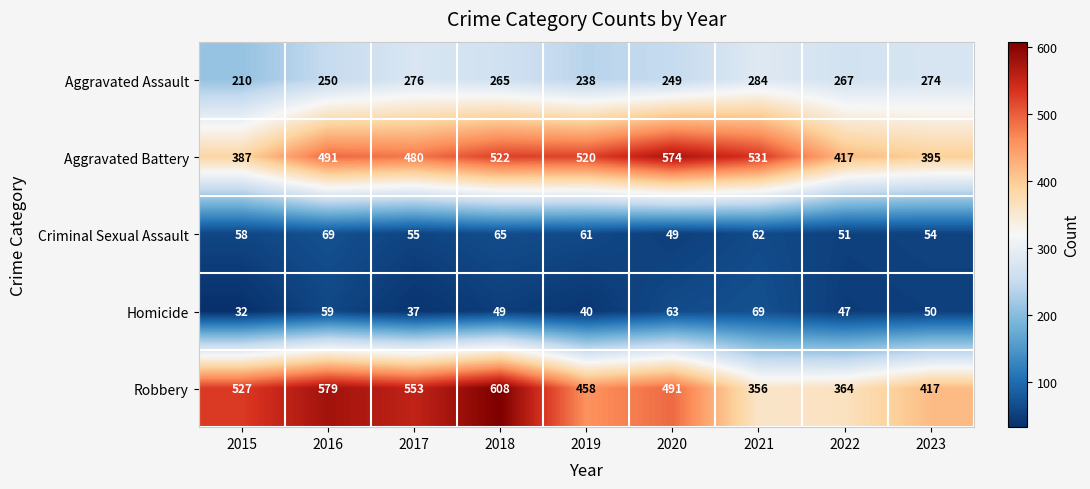

True or false: Aggravated Battery has a value of 531 at 2021.

True